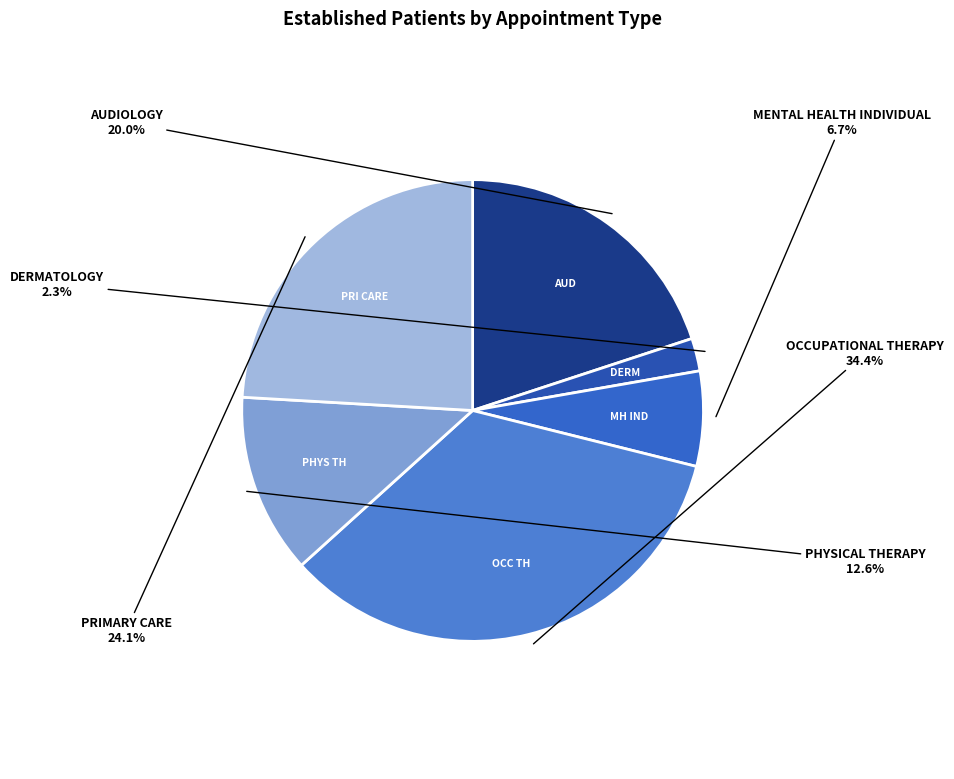

Count the number of slices in the pie.

6